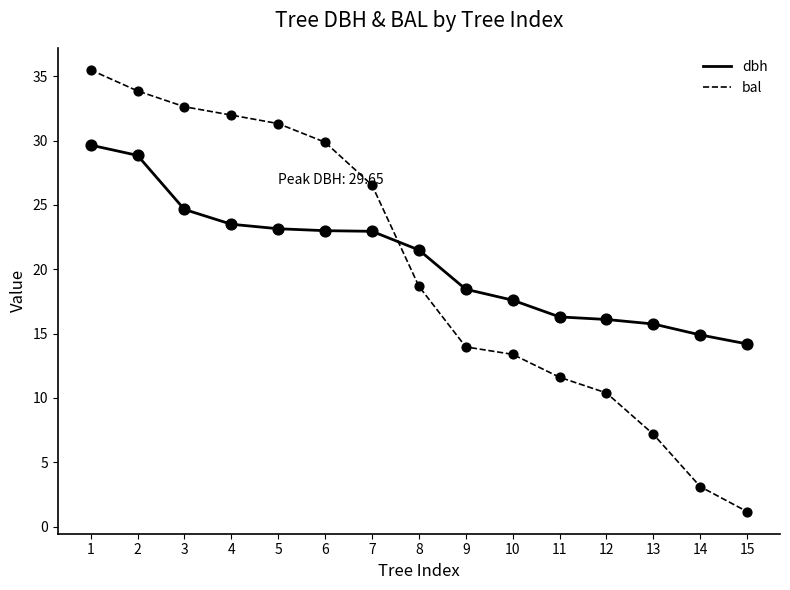

What is the spread (max minus min) of values at 12?

5.7